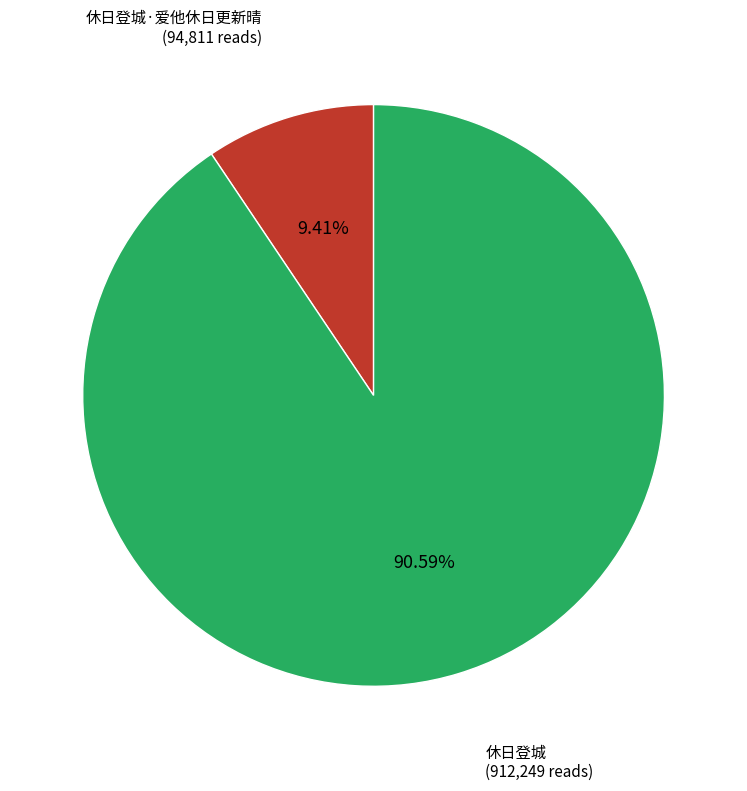

Does any single category account for the majority?

Yes